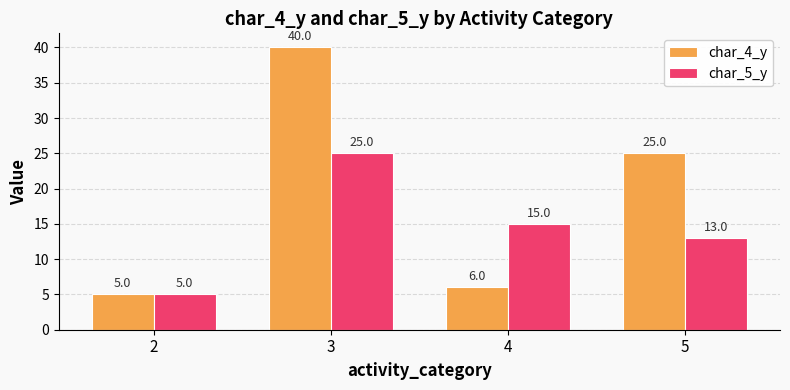

Rank the series at 5 from highest to lowest value.

char_4_y, char_5_y